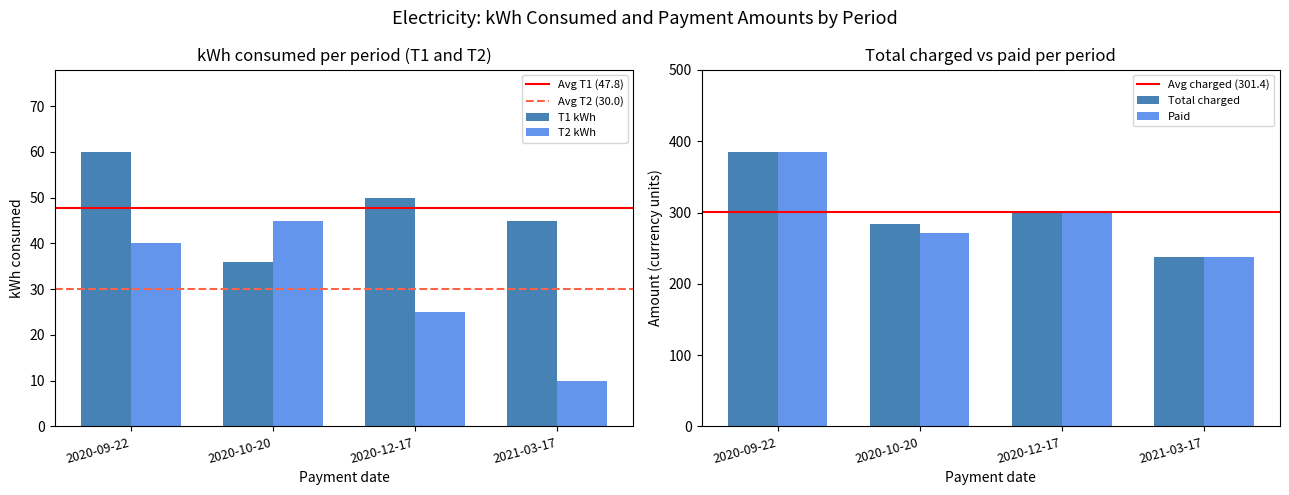

Does the chart contain stacked bars?

No